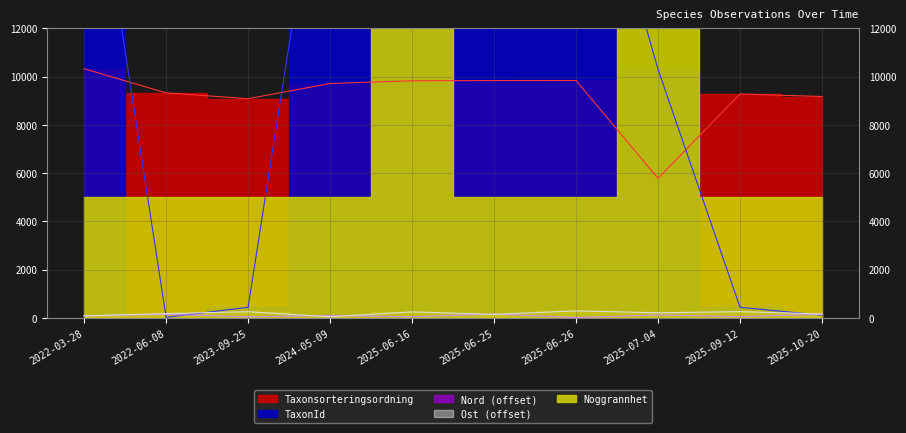

Where is the first local minimum for Ost?

2024-05-09